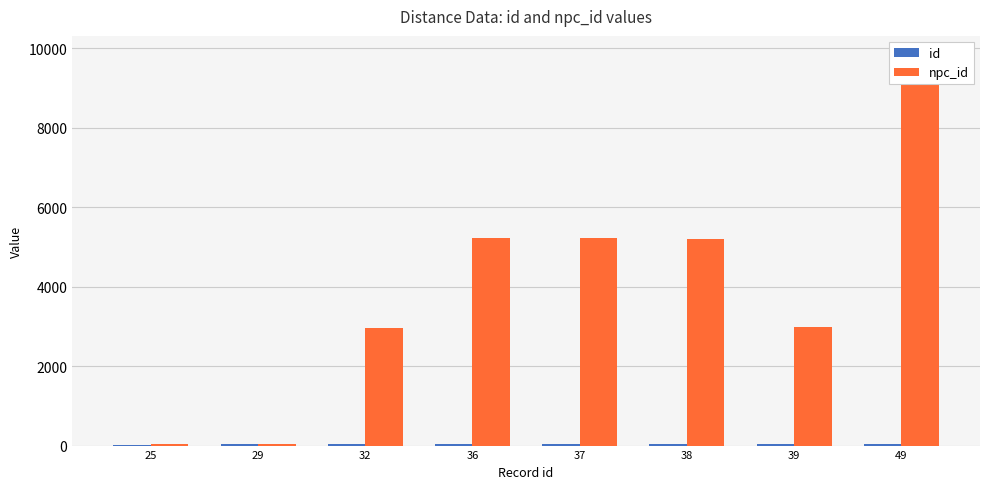

What is the sum of all id values?

285